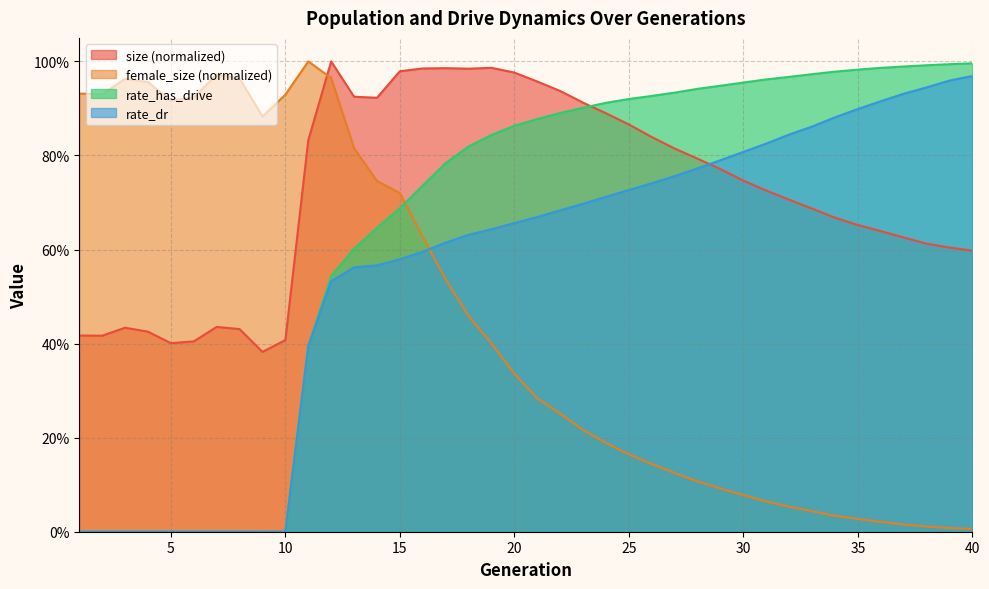

What is the difference between the highest and lowest values at 39?

1.0